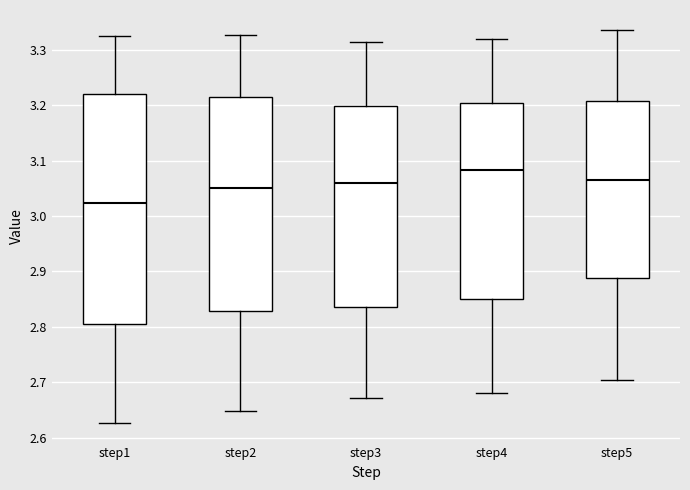

Where is the upper edge of the box for step4 on the y-axis? The values are not printed on the chart, so give them approximately, as read against the axis.

3.20